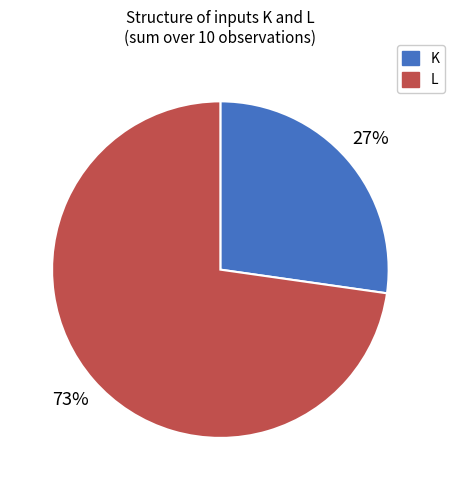

Which slice is the smallest?

K